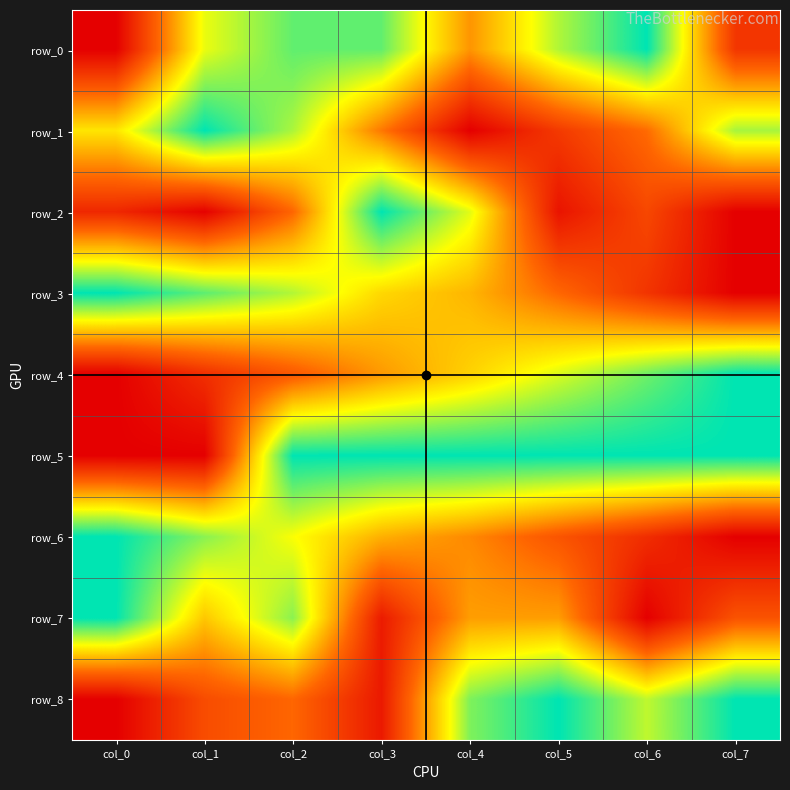

List the series in order of their peak value, lowest first.

row_0, row_1, row_2, row_3, row_4, row_5, row_6, row_7, row_8